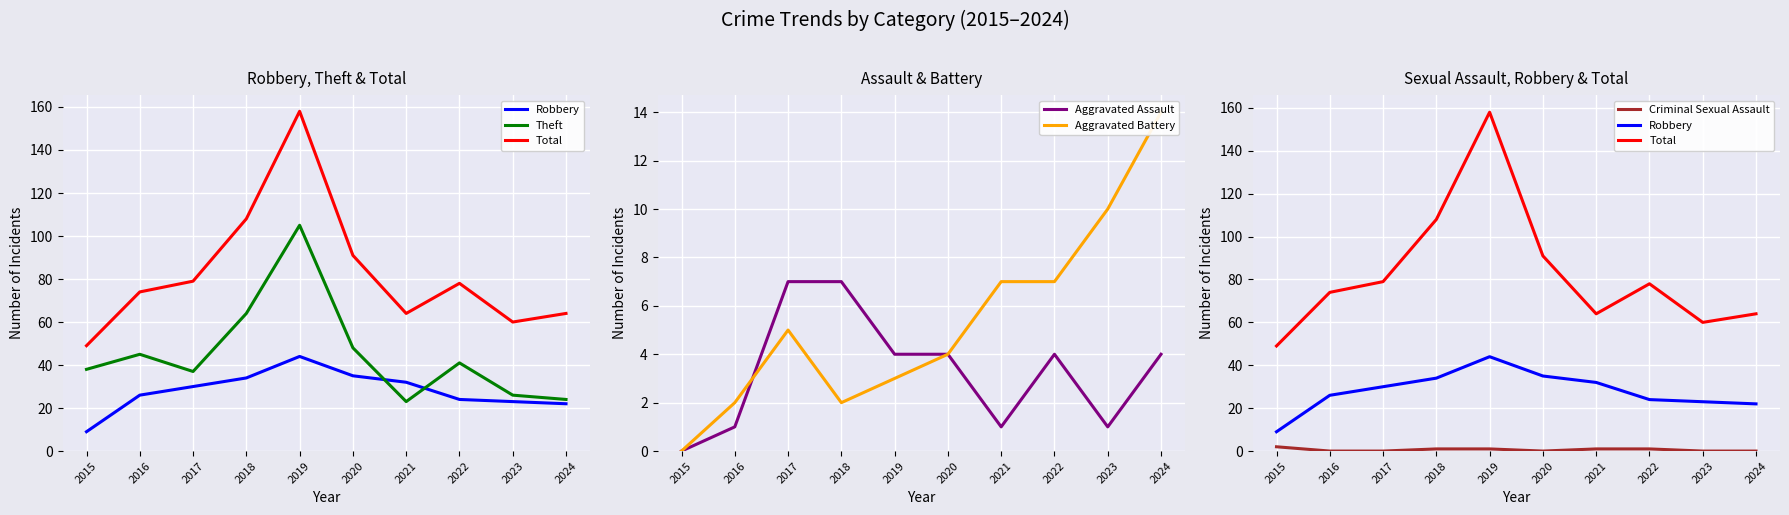

Which series has the widest spread of values?

Total